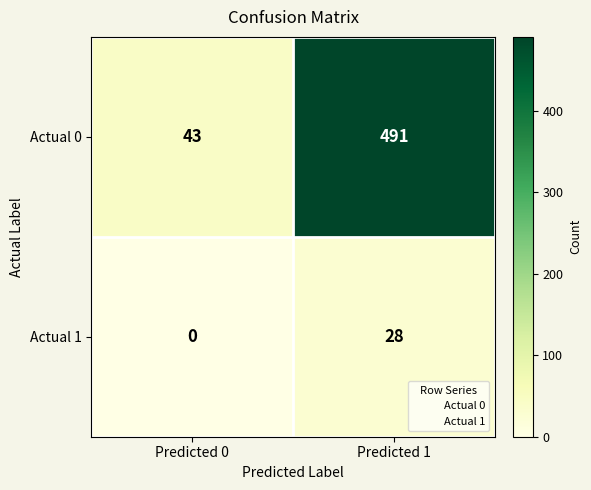

Which series changed the most between Predicted 0 and Predicted 1?

Actual 0